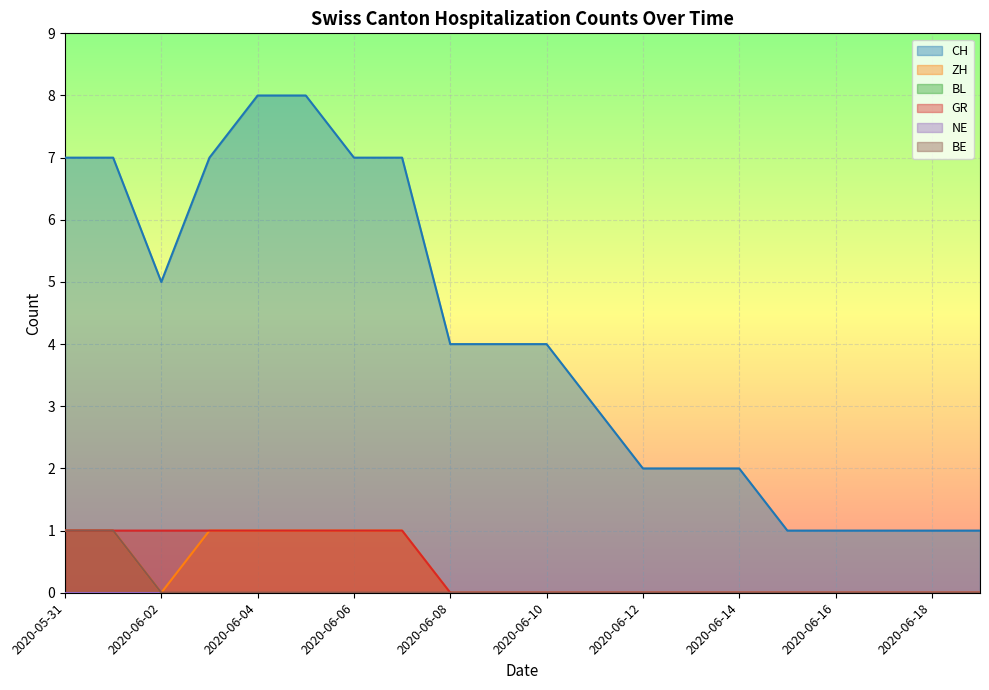

Which has a higher value, 15 or 18?

15